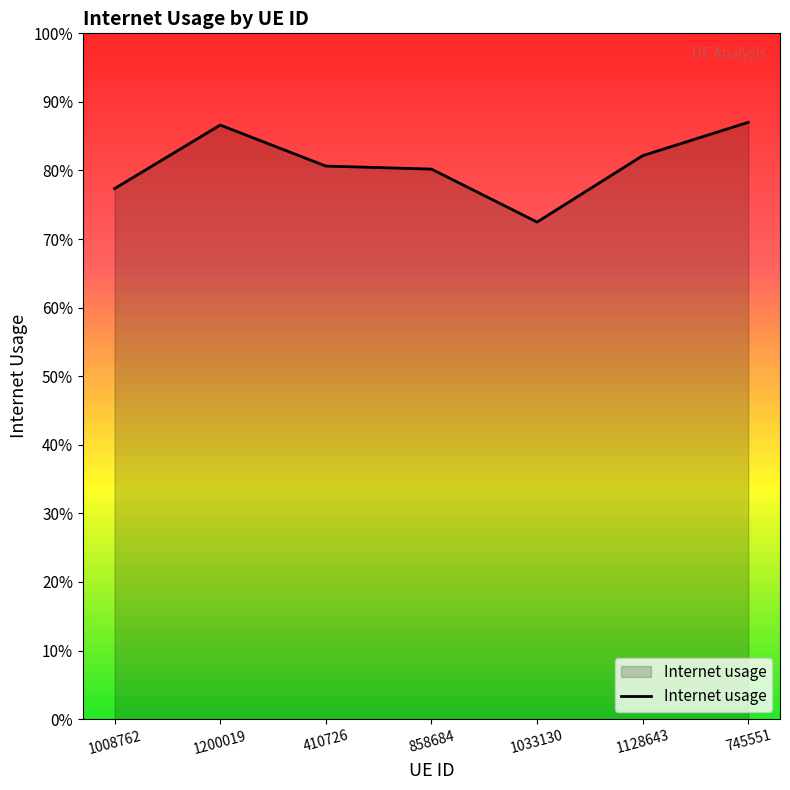

Is this an area chart (filled region under the line)?

Yes